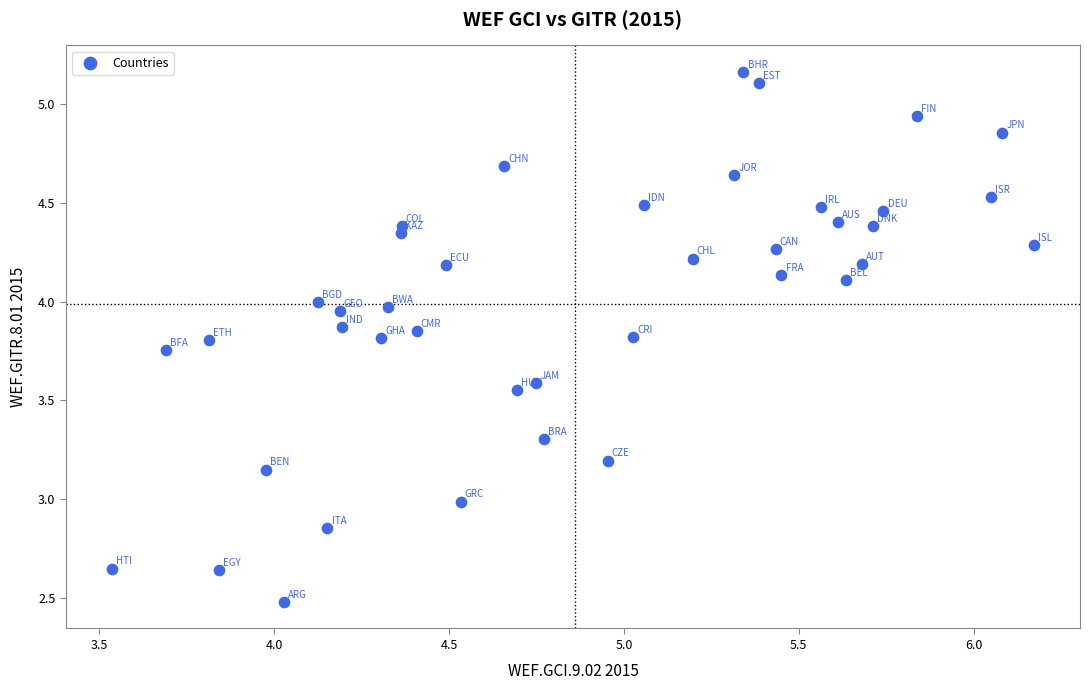

What is the range of Y values (max minus min)?

2.7